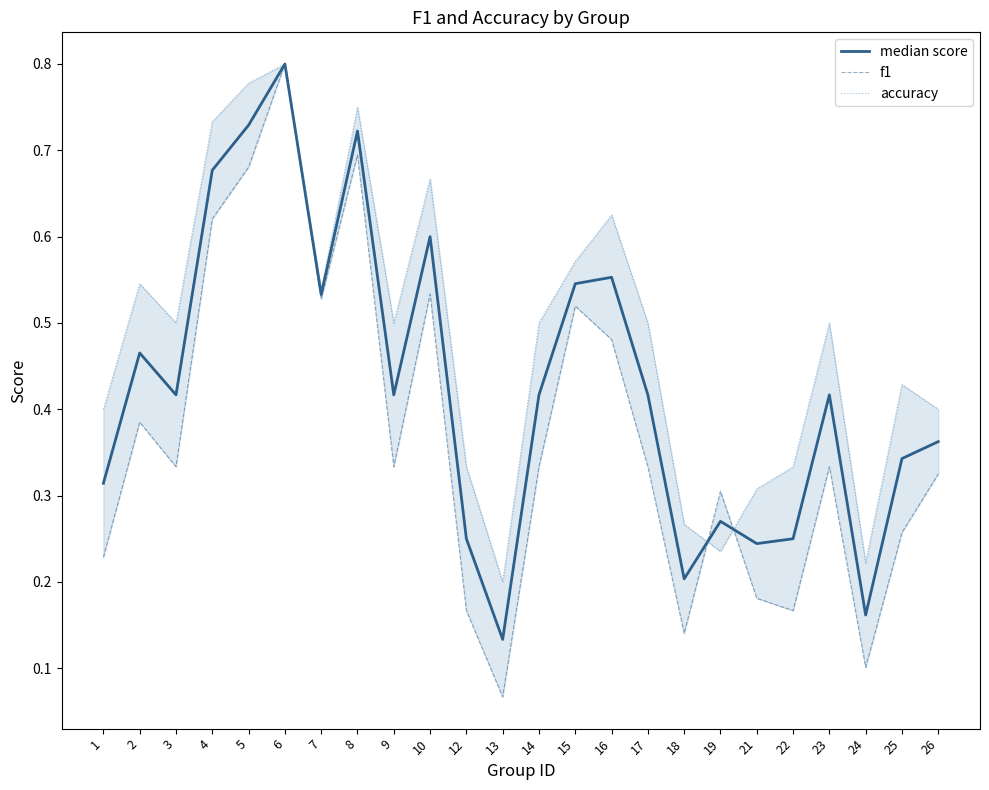

What are all the series names shown in the legend?

median score, f1, accuracy